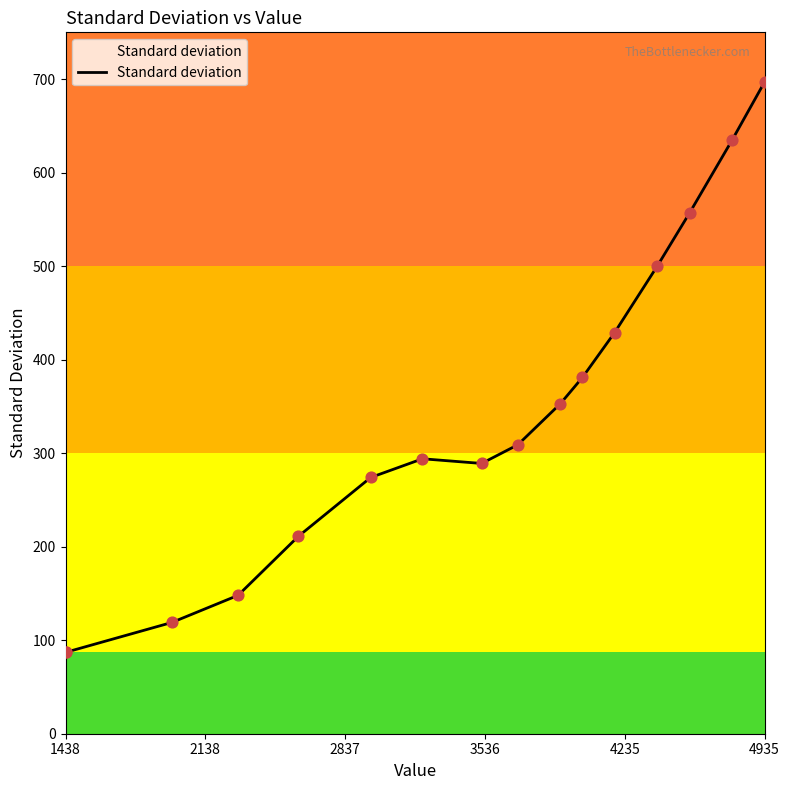

What is the difference between the maximum and minimum values?

610